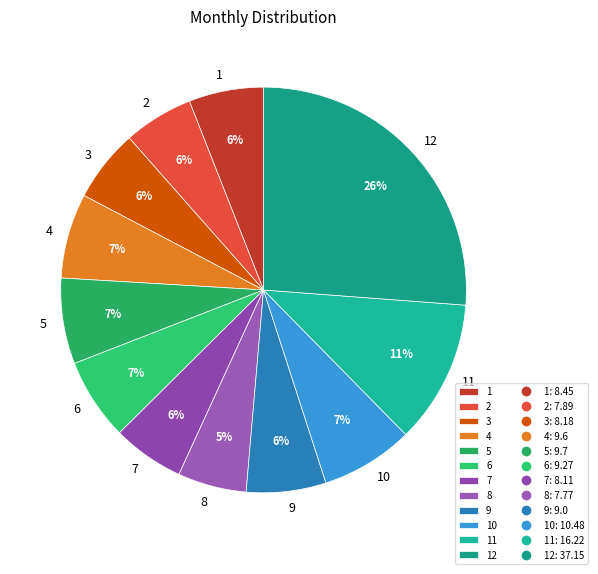

How many segments does this pie chart have?

12